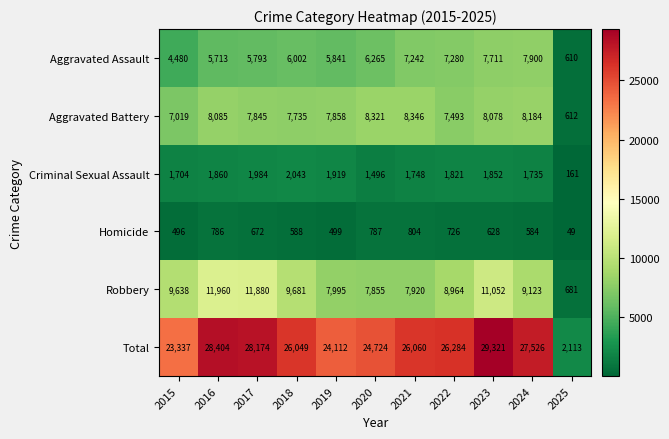

At which label is Aggravated Assault closest to 4255?

2015